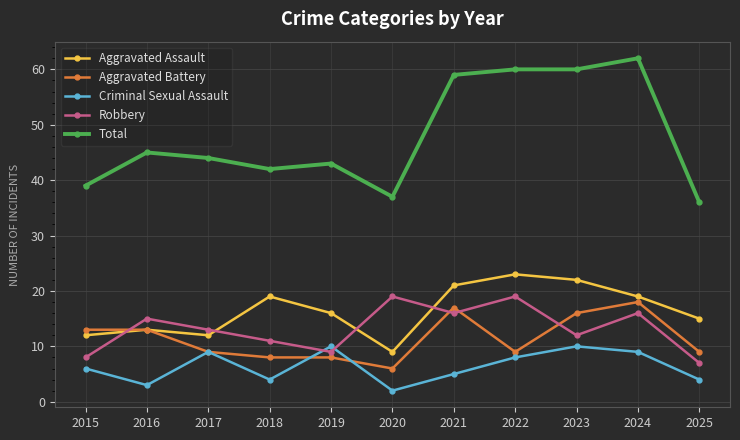

How many interior local peaks does the Criminal Sexual Assault series have?

3